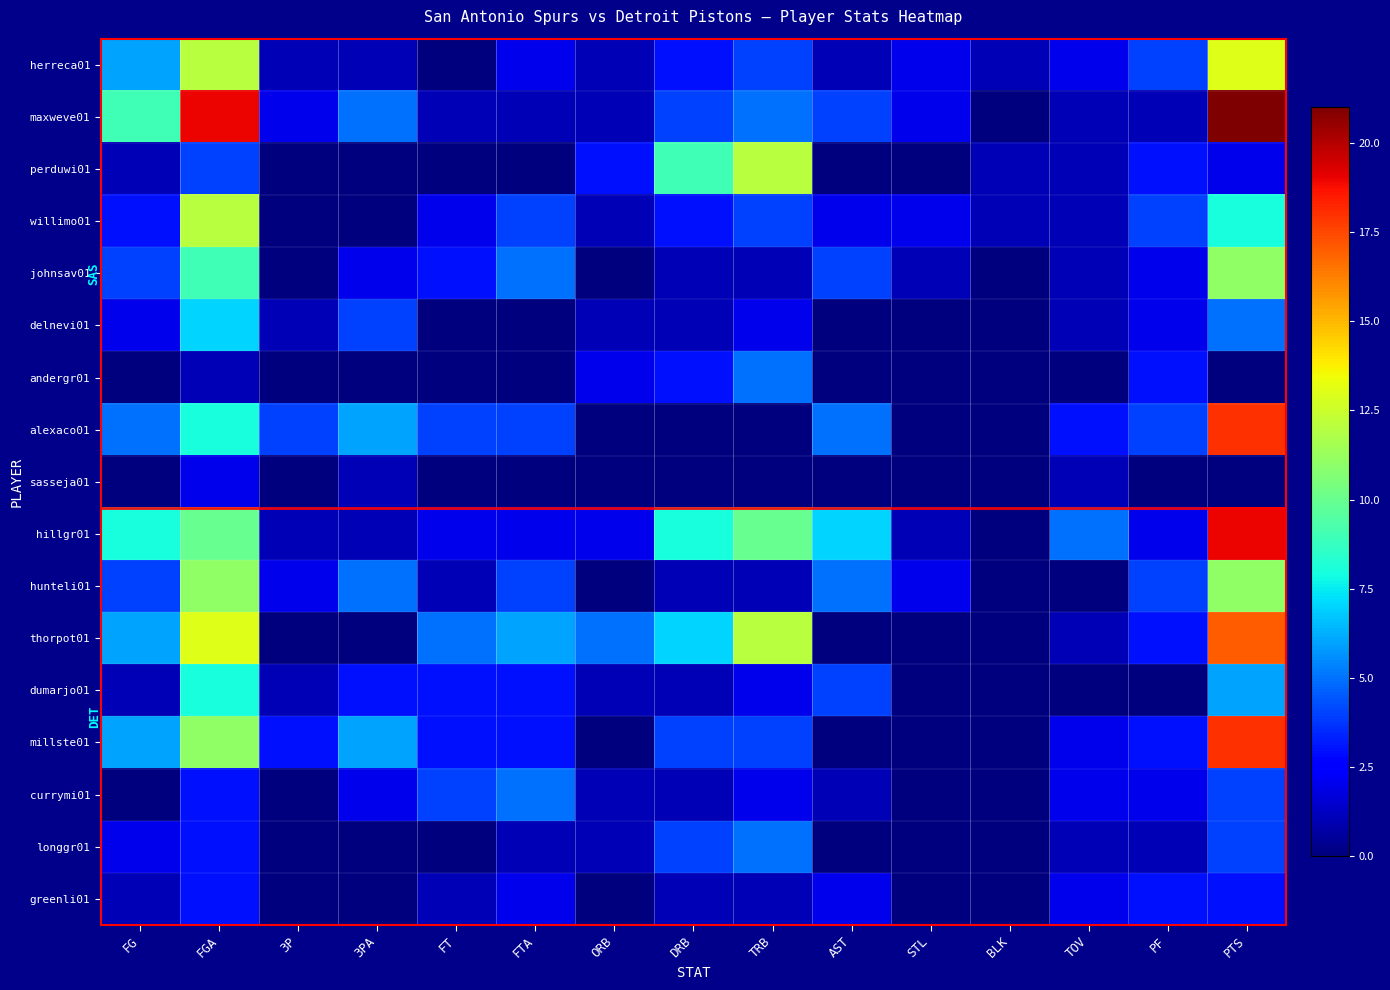

Reading right to left, transcribe all the data shown in this chart.

herreca01: PTS=13	PF=4	TOV=2	BLK=1	STL=2	AST=1	TRB=4	DRB=3	ORB=1	FTA=2	FT=0	3PA=1	3P=1	FGA=12	FG=6
maxweve01: PTS=21	PF=1	TOV=1	BLK=0	STL=2	AST=4	TRB=5	DRB=4	ORB=1	FTA=1	FT=1	3PA=5	3P=2	FGA=19	FG=9
perduwi01: PTS=2	PF=3	TOV=1	BLK=1	STL=0	AST=0	TRB=12	DRB=9	ORB=3	FTA=0	FT=0	3PA=0	3P=0	FGA=4	FG=1
willimo01: PTS=8	PF=4	TOV=1	BLK=1	STL=2	AST=2	TRB=4	DRB=3	ORB=1	FTA=4	FT=2	3PA=0	3P=0	FGA=12	FG=3
johnsav01: PTS=11	PF=2	TOV=1	BLK=0	STL=1	AST=4	TRB=1	DRB=1	ORB=0	FTA=5	FT=3	3PA=2	3P=0	FGA=9	FG=4
delnevi01: PTS=5	PF=2	TOV=1	BLK=0	STL=0	AST=0	TRB=2	DRB=1	ORB=1	FTA=0	FT=0	3PA=4	3P=1	FGA=7	FG=2
andergr01: PTS=0	PF=3	TOV=0	BLK=0	STL=0	AST=0	TRB=5	DRB=3	ORB=2	FTA=0	FT=0	3PA=0	3P=0	FGA=1	FG=0
alexaco01: PTS=18	PF=4	TOV=3	BLK=0	STL=0	AST=5	TRB=0	DRB=0	ORB=0	FTA=4	FT=4	3PA=6	3P=4	FGA=8	FG=5
sasseja01: PTS=0	PF=0	TOV=1	BLK=0	STL=0	AST=0	TRB=0	DRB=0	ORB=0	FTA=0	FT=0	3PA=1	3P=0	FGA=2	FG=0
hillgr01: PTS=19	PF=2	TOV=5	BLK=0	STL=1	AST=7	TRB=10	DRB=8	ORB=2	FTA=2	FT=2	3PA=1	3P=1	FGA=10	FG=8
hunteli01: PTS=11	PF=4	TOV=0	BLK=0	STL=2	AST=5	TRB=1	DRB=1	ORB=0	FTA=4	FT=1	3PA=5	3P=2	FGA=11	FG=4
thorpot01: PTS=17	PF=3	TOV=1	BLK=0	STL=0	AST=0	TRB=12	DRB=7	ORB=5	FTA=6	FT=5	3PA=0	3P=0	FGA=13	FG=6
dumarjo01: PTS=6	PF=0	TOV=0	BLK=0	STL=0	AST=4	TRB=2	DRB=1	ORB=1	FTA=3	FT=3	3PA=3	3P=1	FGA=8	FG=1
millste01: PTS=18	PF=3	TOV=2	BLK=0	STL=0	AST=0	TRB=4	DRB=4	ORB=0	FTA=3	FT=3	3PA=6	3P=3	FGA=11	FG=6
currymi01: PTS=4	PF=2	TOV=2	BLK=0	STL=0	AST=1	TRB=2	DRB=1	ORB=1	FTA=5	FT=4	3PA=2	3P=0	FGA=3	FG=0
longgr01: PTS=4	PF=1	TOV=1	BLK=0	STL=0	AST=0	TRB=5	DRB=4	ORB=1	FTA=1	FT=0	3PA=0	3P=0	FGA=3	FG=2
greenli01: PTS=3	PF=3	TOV=2	BLK=0	STL=0	AST=2	TRB=1	DRB=1	ORB=0	FTA=2	FT=1	3PA=0	3P=0	FGA=3	FG=1